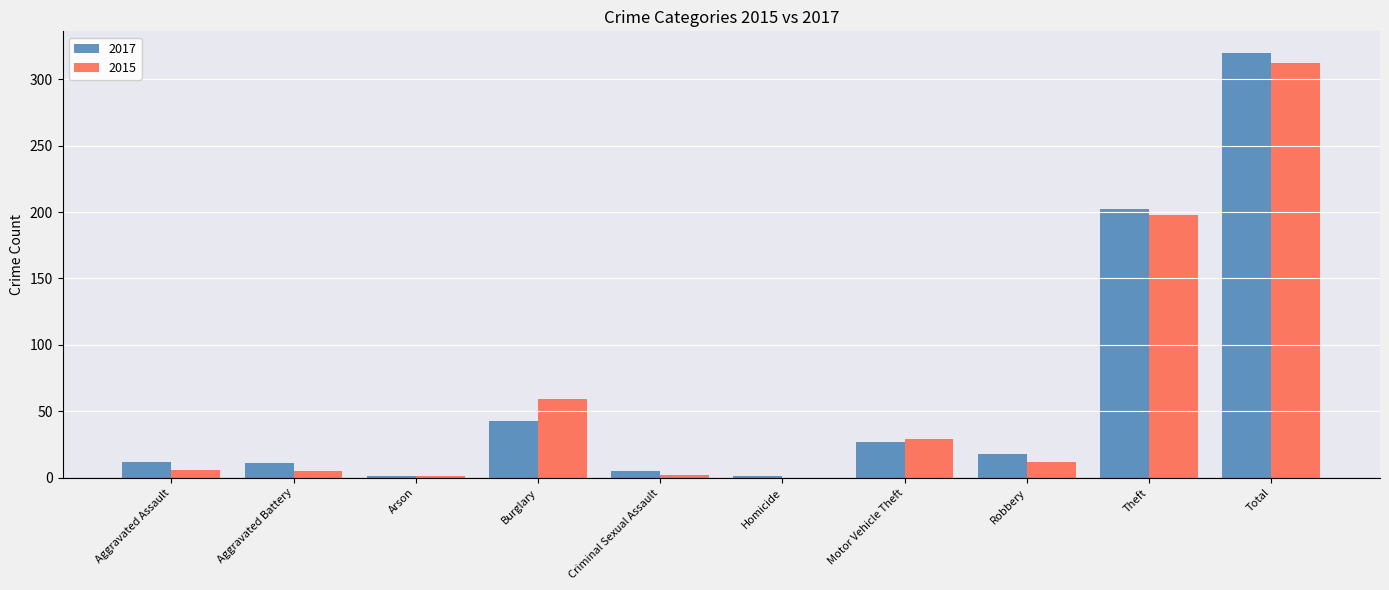

At which label does 2017 reach its peak?

Total